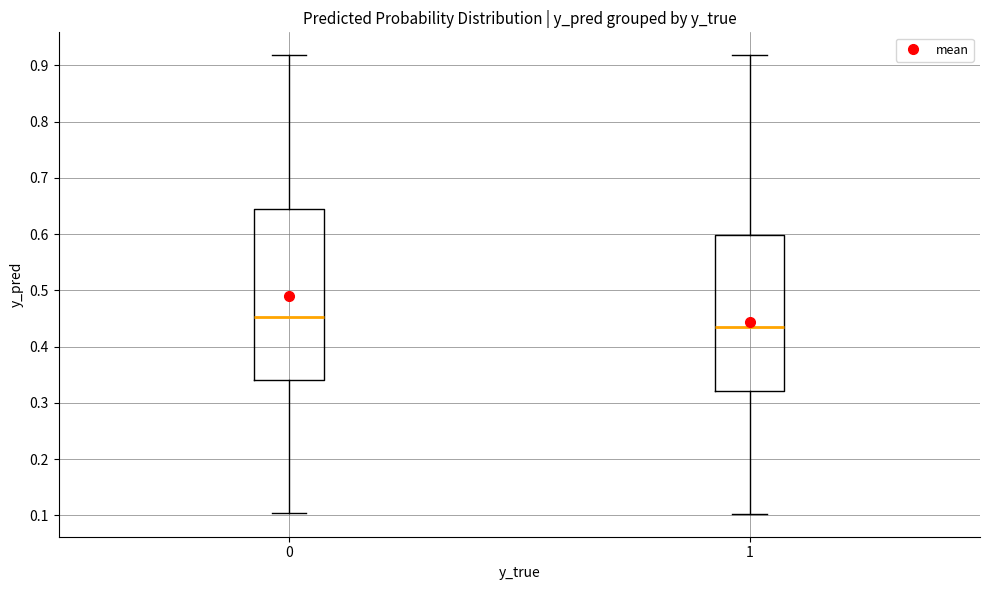

Reading left to right, read every box against the y-axis: the position of its median line, the range the box covers, and the ends of its whiskers. The values are not printed on the chart, so give them approximately, as read against the axis.

0: median 0.45, box 0.34 to 0.64, whiskers 0.10 to 0.92
1: median 0.43, box 0.32 to 0.60, whiskers 0.10 to 0.92